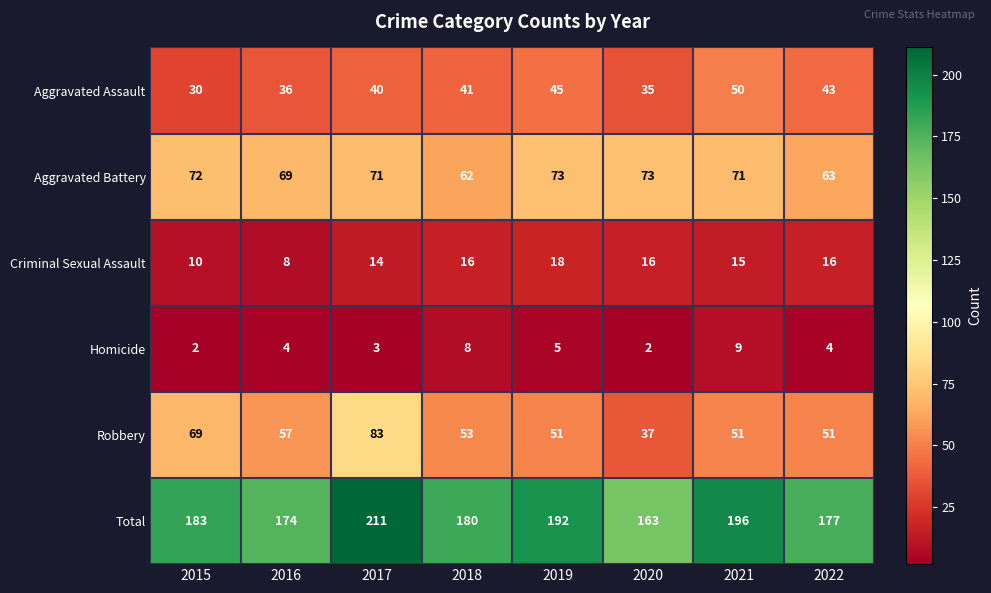

What is the minimum value for Robbery?

37